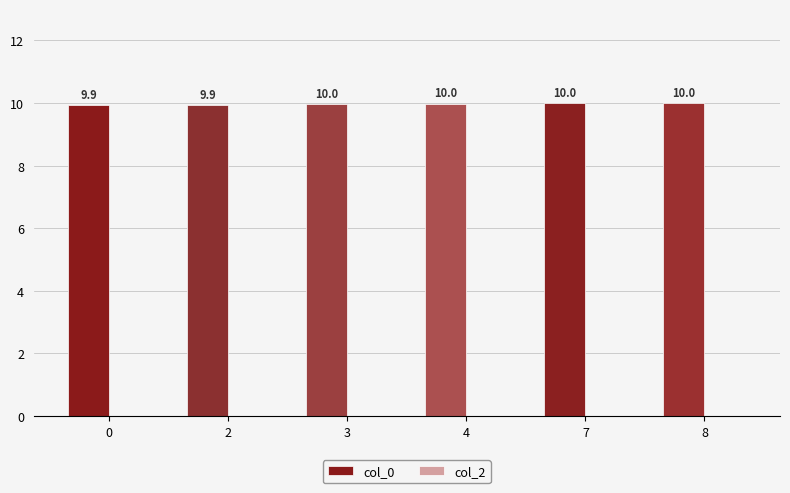

What is the sum of the values at 7 and 8?

20.0